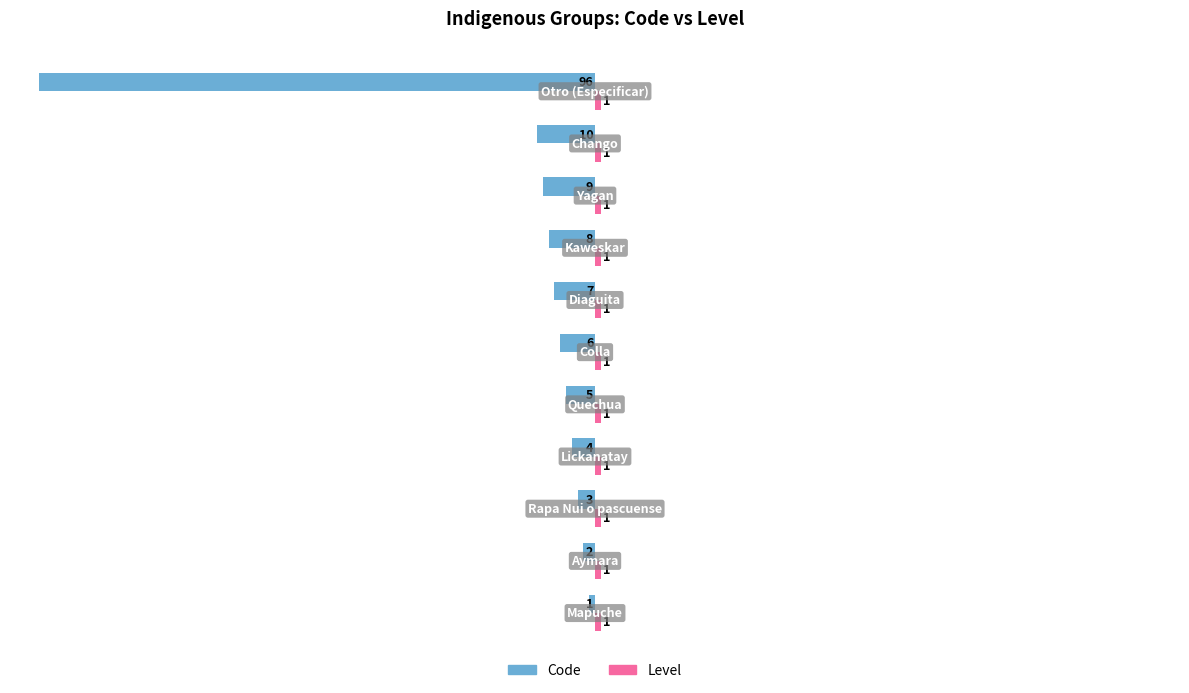

Which series has the largest range (max minus min)?

Code